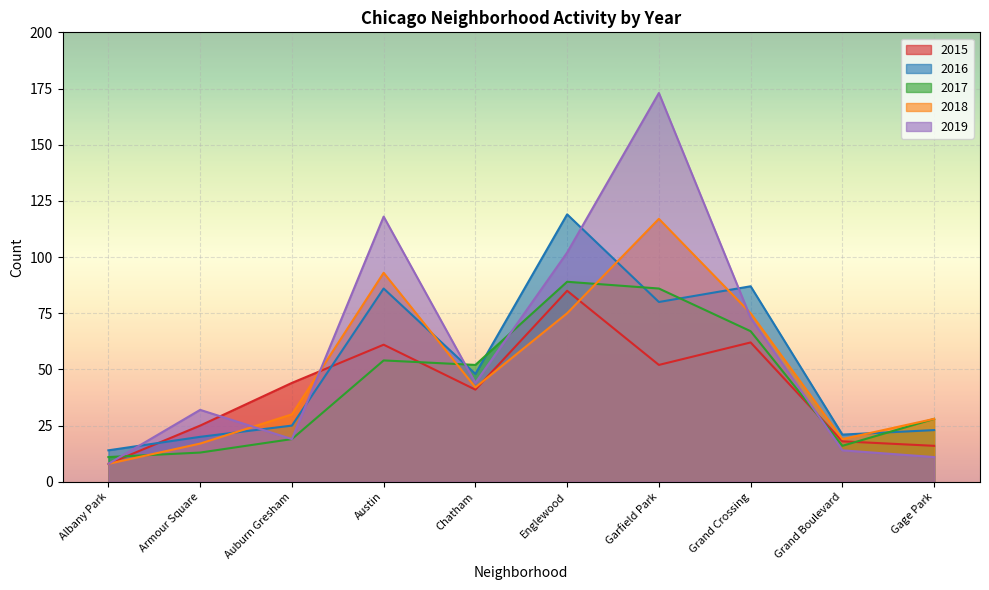

True or false: 2019 has a value of 73 at Grand Crossing.

True